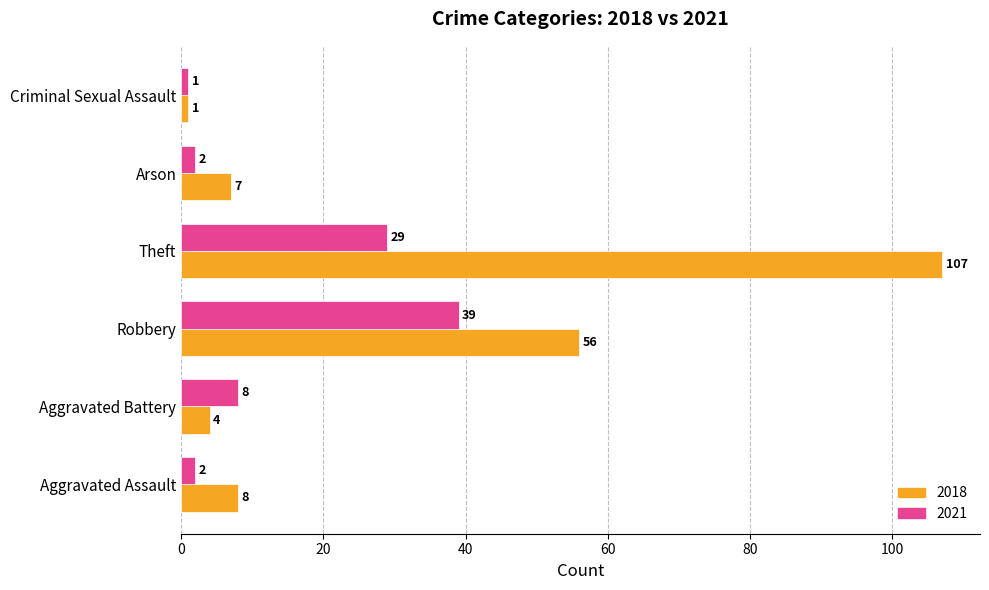

Which category has the lowest value in the 2021 series?

Criminal Sexual Assault